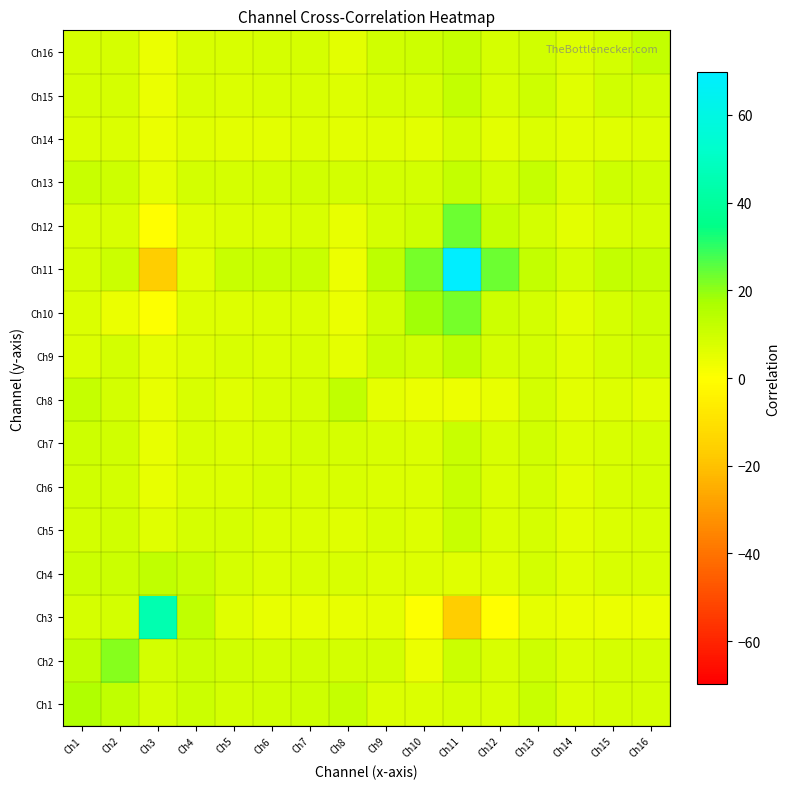

Reading left to right, list all the values displayed in this chart.

Ch1: Ch1=16.0	Ch2=12.8	Ch3=8.7	Ch4=10.8	Ch5=9.1	Ch6=9.5	Ch7=9.9	Ch8=11.9	Ch9=7.1	Ch10=7.1	Ch11=8.5	Ch12=8.1	Ch13=11.1	Ch14=7.5	Ch15=8.4	Ch16=8.3
Ch2: Ch1=12.8	Ch2=21.0	Ch3=9.1	Ch4=10.6	Ch5=9.5	Ch6=8.9	Ch7=9.6	Ch8=8.9	Ch9=9.0	Ch10=4.2	Ch11=10.6	Ch12=8.1	Ch13=10.1	Ch14=7.5	Ch15=8.4	Ch16=8.7
Ch3: Ch1=8.7	Ch2=9.1	Ch3=45.0	Ch4=12.7	Ch5=6.4	Ch6=4.4	Ch7=4.6	Ch8=4.8	Ch9=5.0	Ch10=0.4	Ch11=-16.4	Ch12=-0.5	Ch13=5.1	Ch14=4.3	Ch15=4.1	Ch16=4.0
Ch4: Ch1=10.8	Ch2=10.6	Ch3=12.7	Ch4=11.4	Ch5=8.2	Ch6=7.5	Ch7=7.8	Ch8=7.9	Ch9=6.9	Ch10=6.9	Ch11=6.2	Ch12=6.2	Ch13=9.2	Ch14=6.4	Ch15=7.9	Ch16=7.9
Ch5: Ch1=9.1	Ch2=9.5	Ch3=6.4	Ch4=8.2	Ch5=8.2	Ch6=7.5	Ch7=7.4	Ch8=6.3	Ch9=7.6	Ch10=6.9	Ch11=11.0	Ch12=7.5	Ch13=8.6	Ch14=5.9	Ch15=7.3	Ch16=7.8
Ch6: Ch1=9.5	Ch2=8.9	Ch3=4.4	Ch4=7.5	Ch5=7.5	Ch6=8.6	Ch7=8.1	Ch8=7.8	Ch9=7.5	Ch10=7.5	Ch11=11.4	Ch12=7.5	Ch13=8.9	Ch14=5.9	Ch15=7.8	Ch16=8.3
Ch7: Ch1=9.9	Ch2=9.6	Ch3=4.6	Ch4=7.8	Ch5=7.4	Ch6=8.1	Ch7=9.1	Ch8=8.2	Ch9=7.8	Ch10=7.3	Ch11=11.1	Ch12=7.9	Ch13=9.6	Ch14=6.6	Ch15=8.0	Ch16=8.5
Ch8: Ch1=11.9	Ch2=8.9	Ch3=4.8	Ch4=7.9	Ch5=6.3	Ch6=7.8	Ch7=8.2	Ch8=12.9	Ch9=4.9	Ch10=4.3	Ch11=3.6	Ch12=4.8	Ch13=9.0	Ch14=5.9	Ch15=6.7	Ch16=5.8
Ch9: Ch1=7.1	Ch2=9.0	Ch3=5.0	Ch4=6.9	Ch5=7.6	Ch6=7.5	Ch7=7.8	Ch8=4.9	Ch9=10.6	Ch10=9.3	Ch11=13.2	Ch12=8.5	Ch13=9.0	Ch14=6.3	Ch15=8.2	Ch16=9.7
Ch10: Ch1=7.1	Ch2=4.2	Ch3=0.4	Ch4=6.9	Ch5=6.9	Ch6=7.5	Ch7=7.3	Ch8=4.3	Ch9=9.3	Ch10=18.1	Ch11=22.5	Ch12=10.1	Ch13=9.1	Ch14=5.5	Ch15=8.5	Ch16=9.9
Ch11: Ch1=8.5	Ch2=10.6	Ch3=-16.4	Ch4=6.2	Ch5=11.0	Ch6=11.4	Ch7=11.1	Ch8=3.6	Ch9=13.2	Ch10=22.5	Ch11=69.7	Ch12=23.5	Ch13=12.5	Ch14=8.6	Ch15=12.3	Ch16=11.9
Ch12: Ch1=8.1	Ch2=8.1	Ch3=-0.5	Ch4=6.2	Ch5=7.5	Ch6=7.5	Ch7=7.9	Ch8=4.8	Ch9=8.5	Ch10=10.1	Ch11=23.5	Ch12=12.0	Ch13=9.1	Ch14=5.9	Ch15=8.1	Ch16=8.3
Ch13: Ch1=11.1	Ch2=10.1	Ch3=5.1	Ch4=9.2	Ch5=8.6	Ch6=8.9	Ch7=9.6	Ch8=9.0	Ch9=9.0	Ch10=9.1	Ch11=12.5	Ch12=9.1	Ch13=11.8	Ch14=7.5	Ch15=9.8	Ch16=9.7
Ch14: Ch1=7.5	Ch2=7.5	Ch3=4.3	Ch4=6.4	Ch5=5.9	Ch6=5.9	Ch7=6.6	Ch8=5.9	Ch9=6.3	Ch10=5.5	Ch11=8.6	Ch12=5.9	Ch13=7.5	Ch14=5.9	Ch15=6.5	Ch16=7.1
Ch15: Ch1=8.4	Ch2=8.4	Ch3=4.1	Ch4=7.9	Ch5=7.3	Ch6=7.8	Ch7=8.0	Ch8=6.7	Ch9=8.2	Ch10=8.5	Ch11=12.3	Ch12=8.1	Ch13=9.8	Ch14=6.5	Ch15=9.4	Ch16=9.0
Ch16: Ch1=8.3	Ch2=8.7	Ch3=4.0	Ch4=7.9	Ch5=7.8	Ch6=8.3	Ch7=8.5	Ch8=5.8	Ch9=9.7	Ch10=9.9	Ch11=11.9	Ch12=8.3	Ch13=9.7	Ch14=7.1	Ch15=9.0	Ch16=12.2